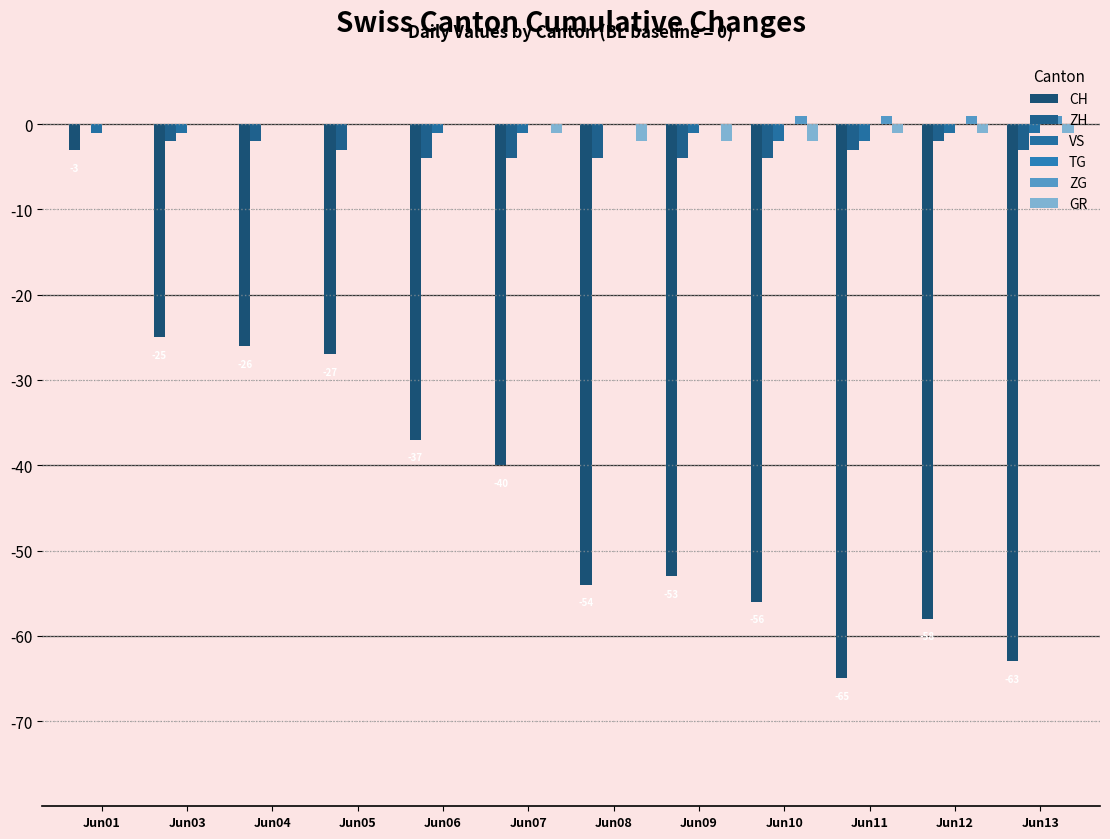

Does the chart contain stacked bars?

No